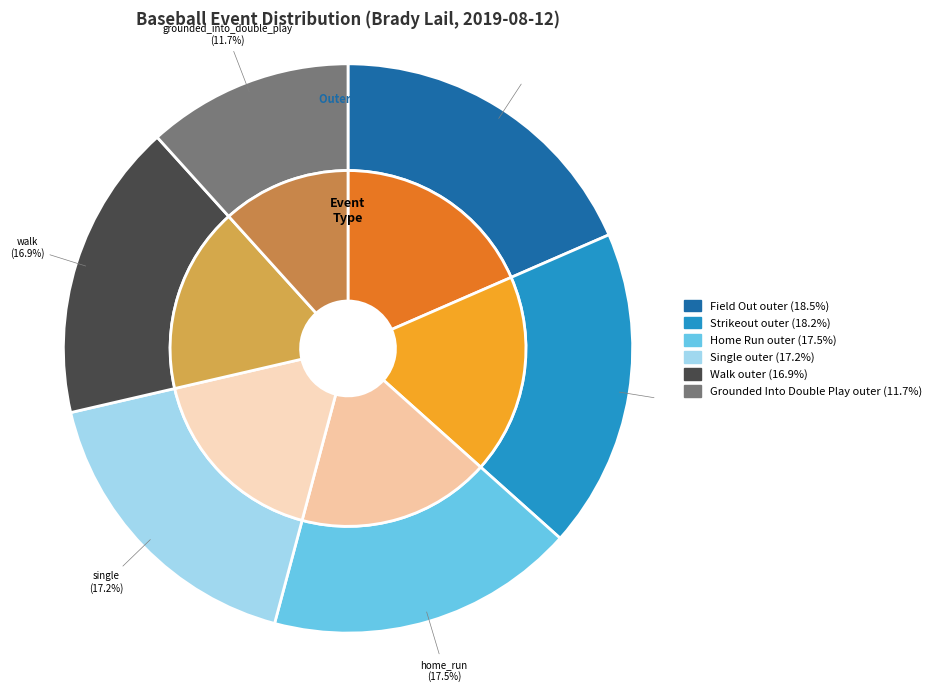

To the nearest percent, what portion does single represent?

17%